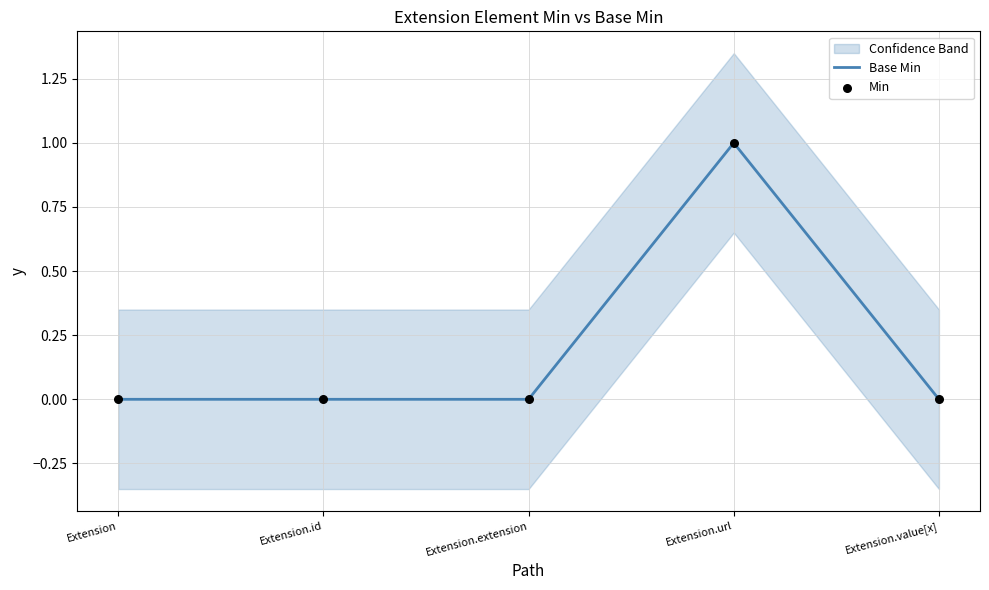

Which series has the largest total across all categories?

Base Min